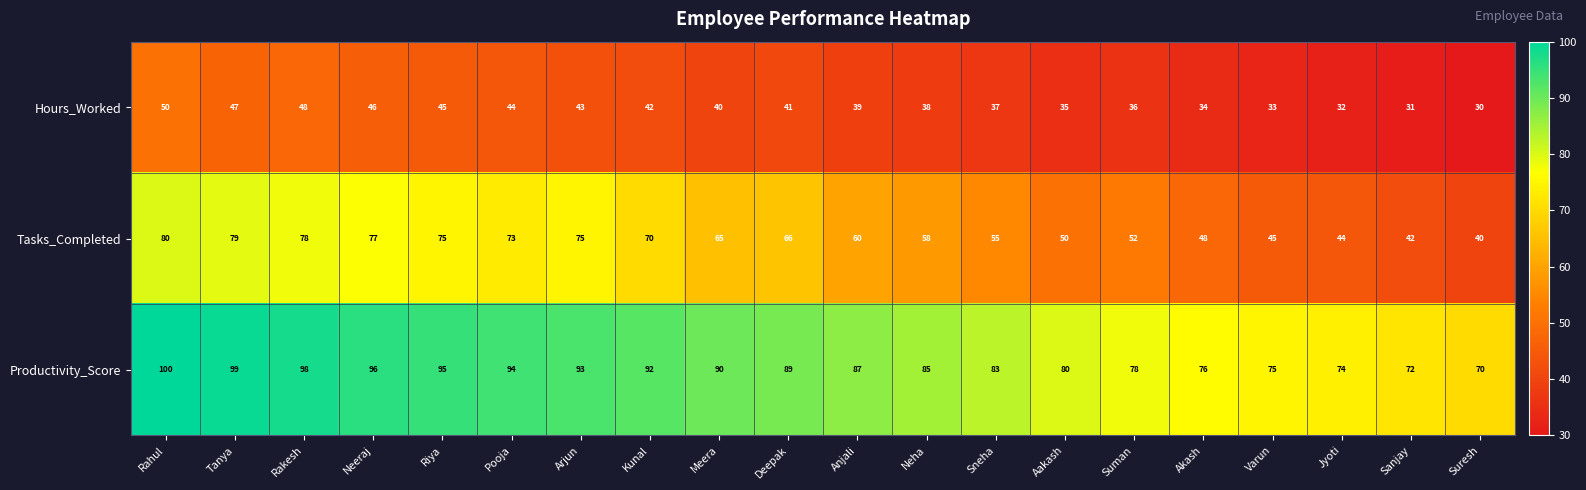

Which series changed the most between Rakesh and Deepak?

Tasks_Completed